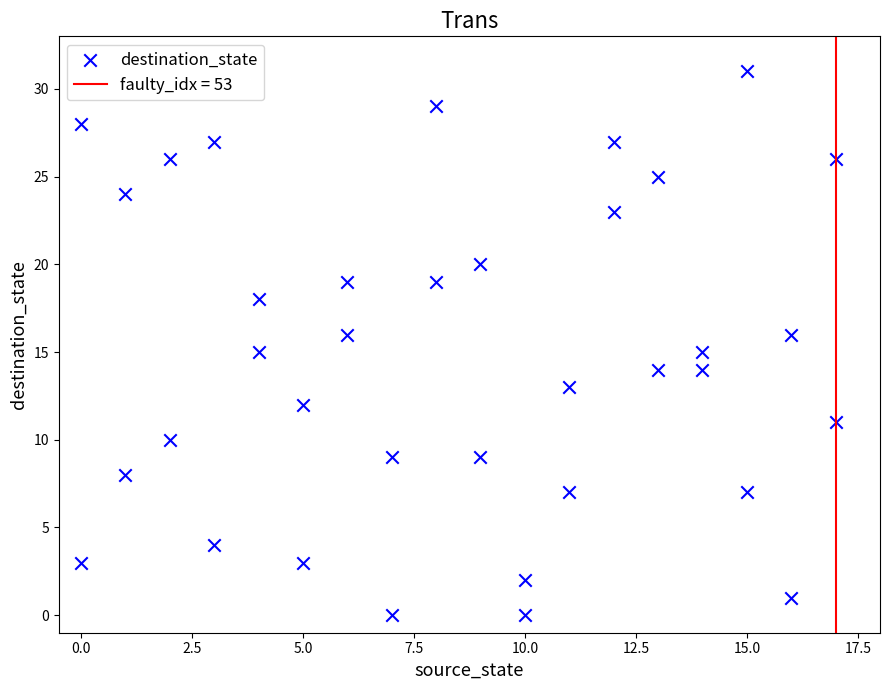

What is the range of Y values (max minus min)?

31